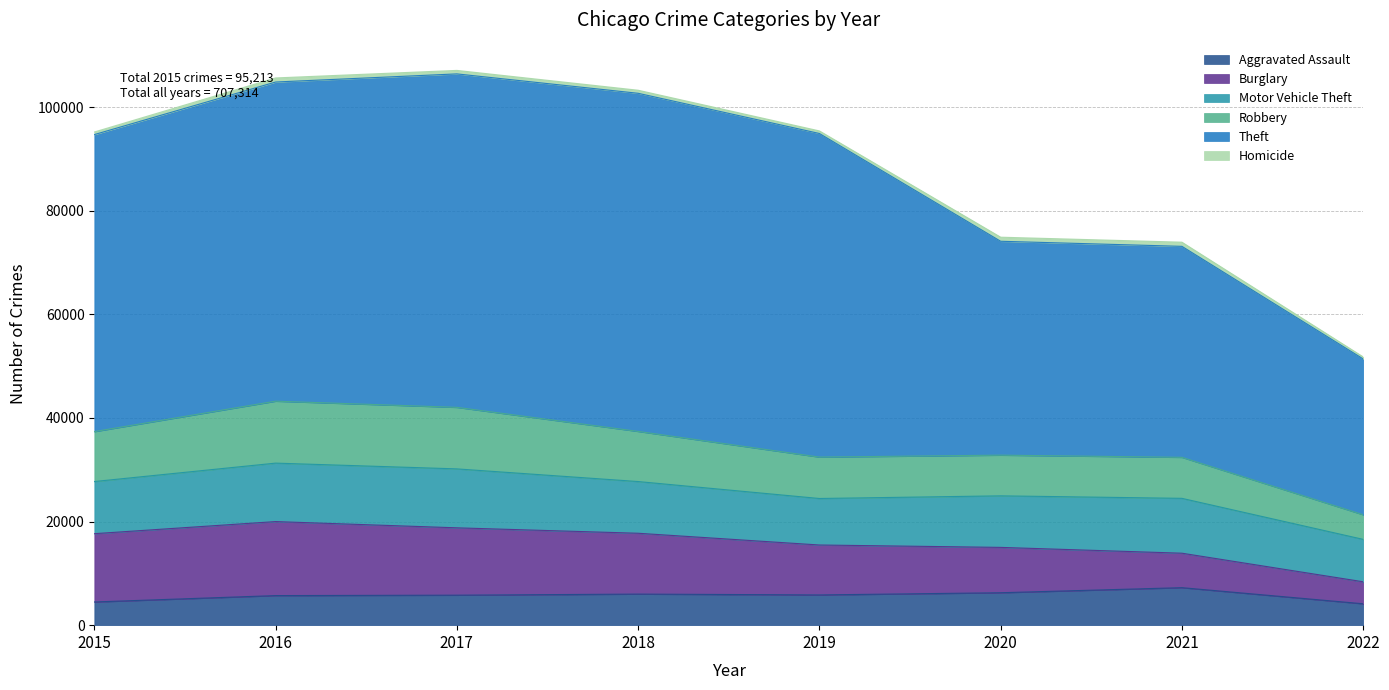

What is the difference between the Theft values at 2016 and 2017?

2762